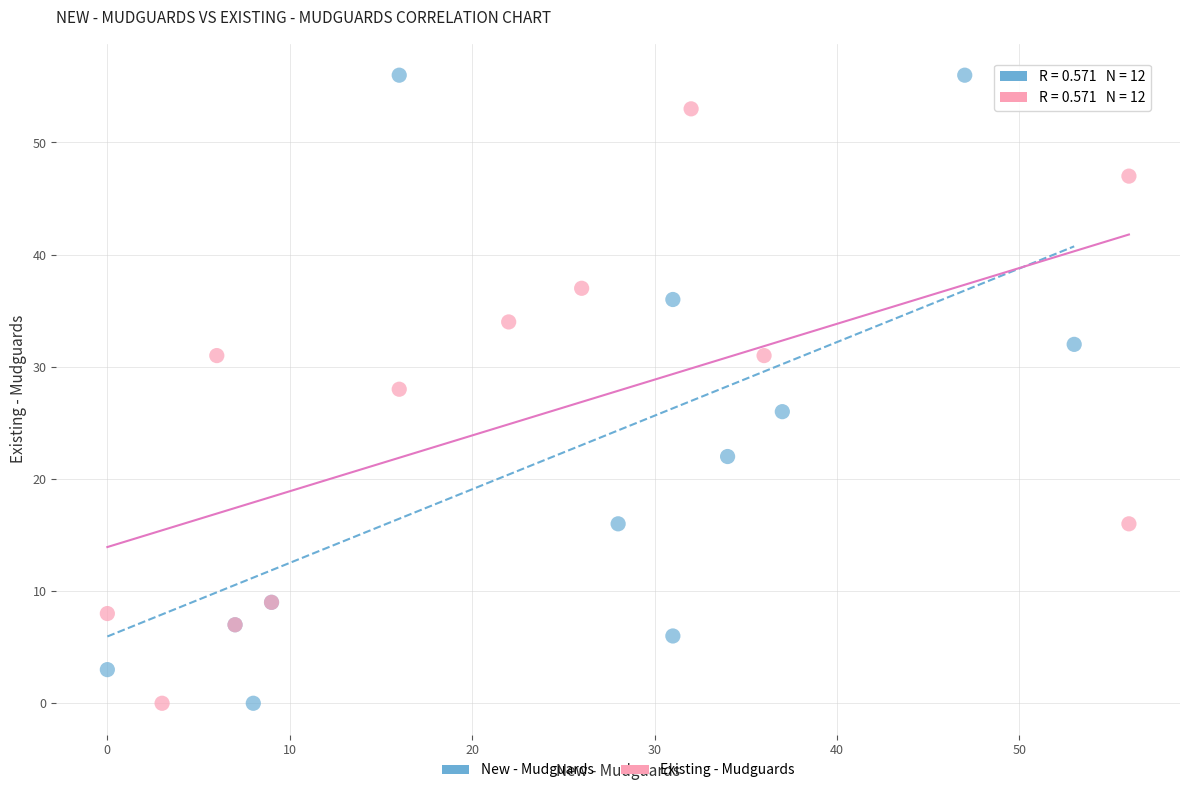

Which series has the widest spread of Y values?

New - Mudguards